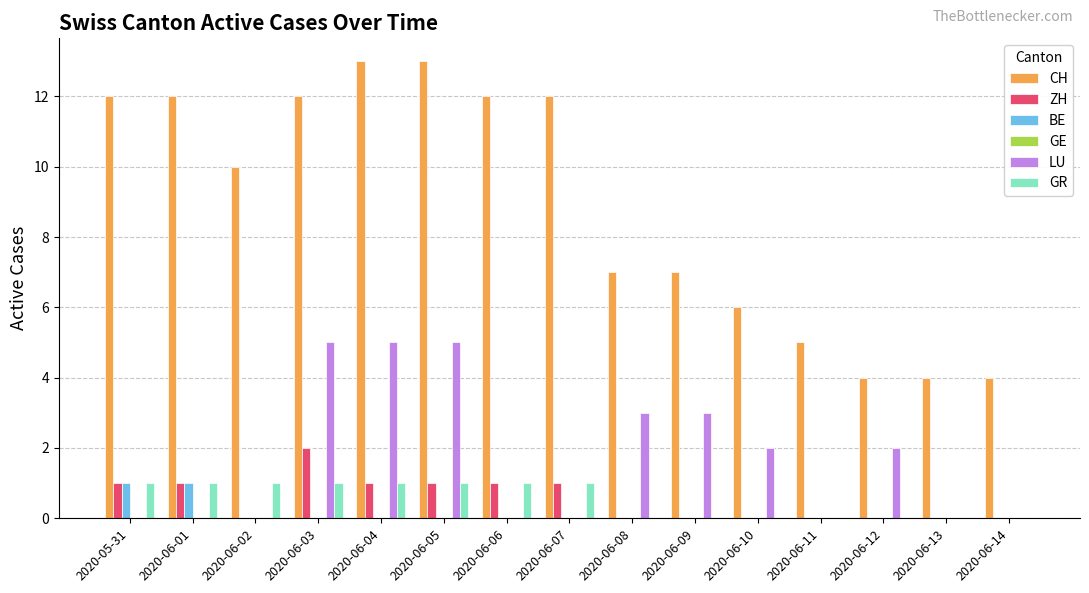

Which series has the largest total across all categories?

CH